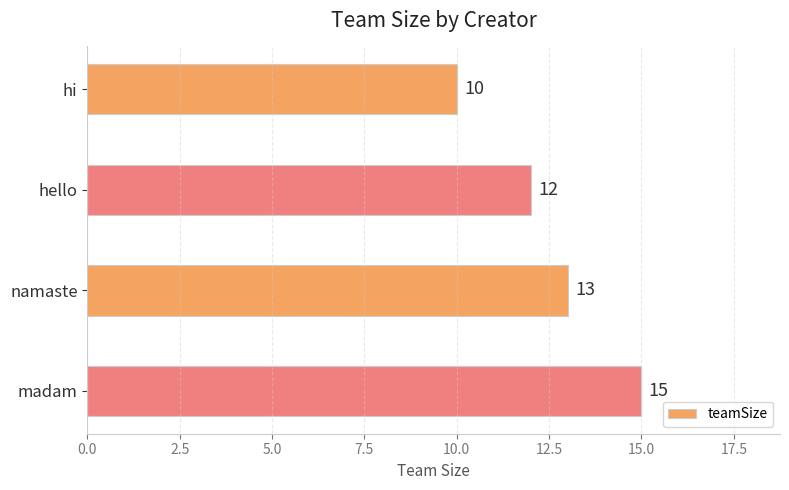

What is the sum of the values at madam and namaste?

28